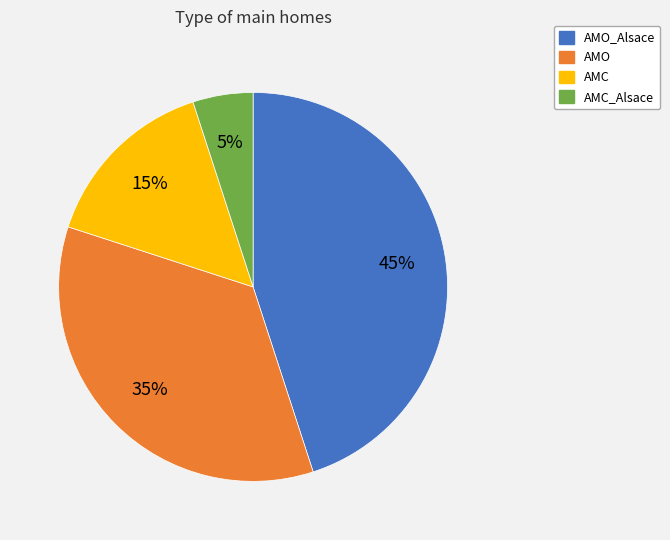

The AMC slice represents 15% of the pie. True or false?

True